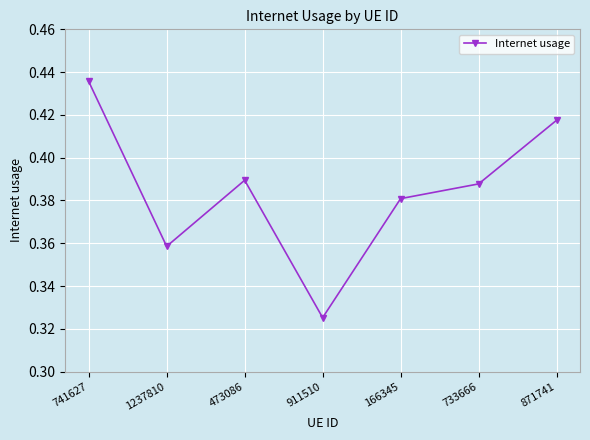

Which has a higher value, 741627 or 473086?

741627